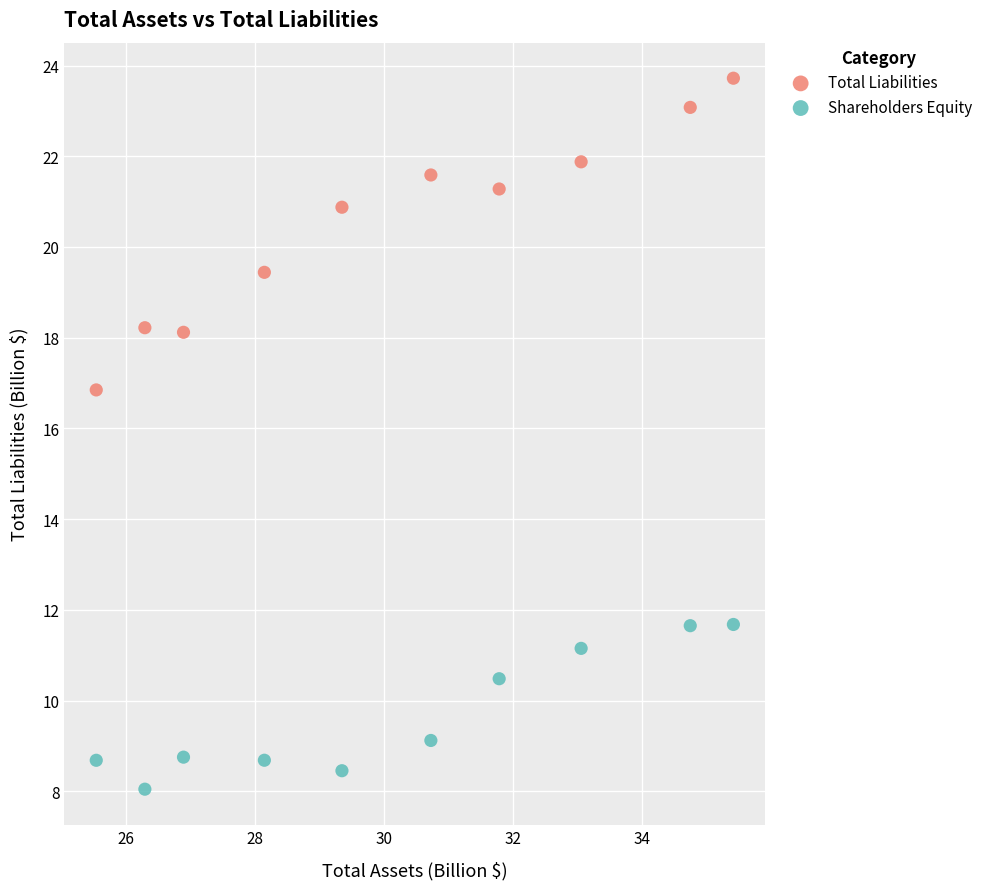

In the Total Liabilities series, what Y value is closest to 20?

19.4